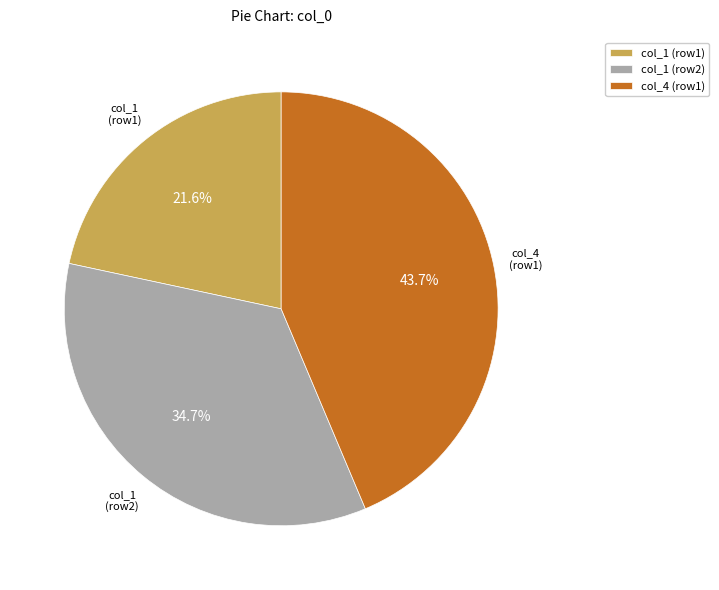

Rank the categories by value from lowest to highest.

col_1 (row1), col_1 (row2), col_4 (row1)